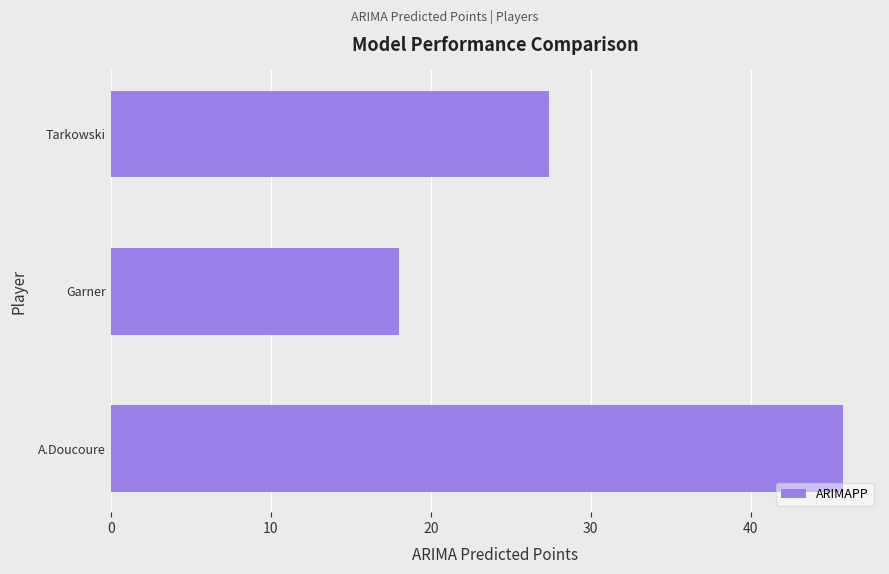

Does the chart contain any negative values?

No